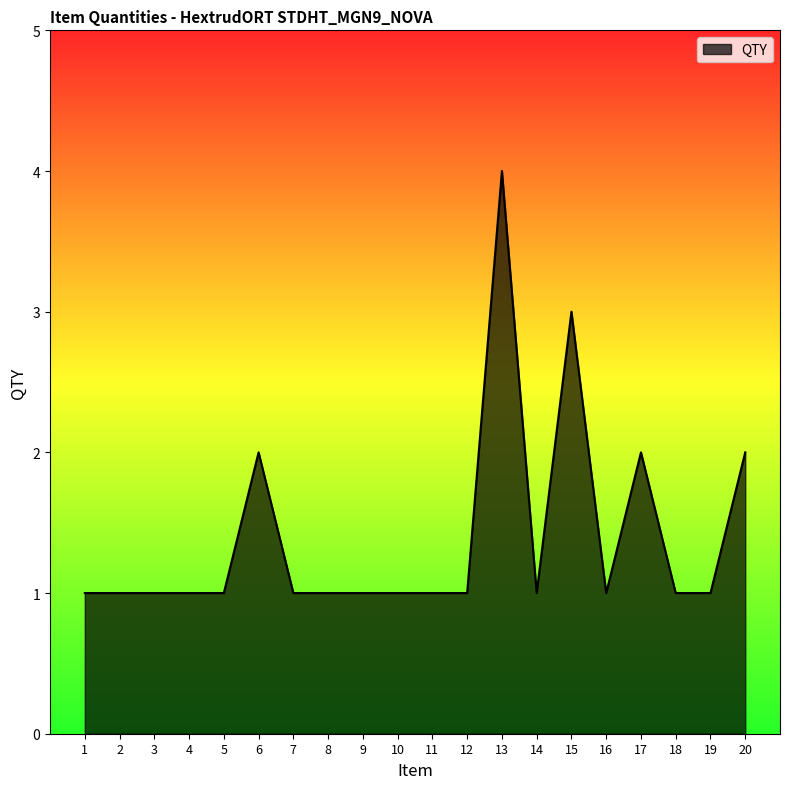

What is the maximum value shown in the chart?

4